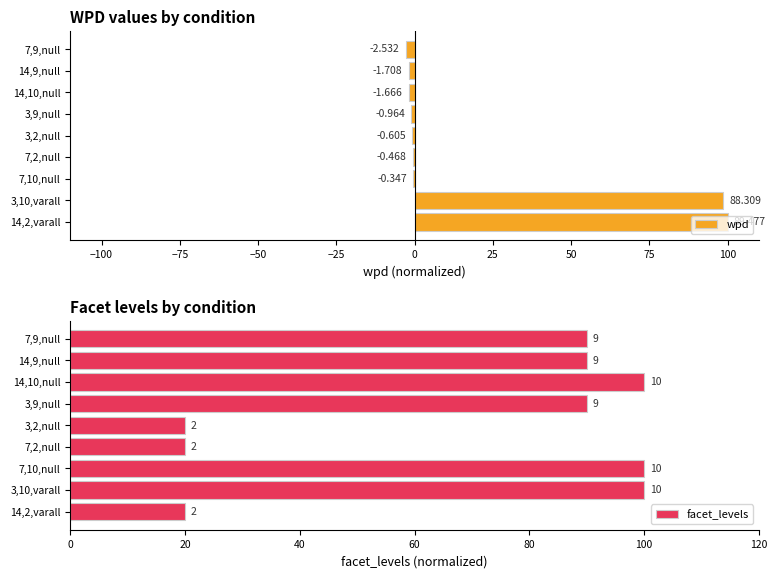

What position from the right is 14,9,null?

2